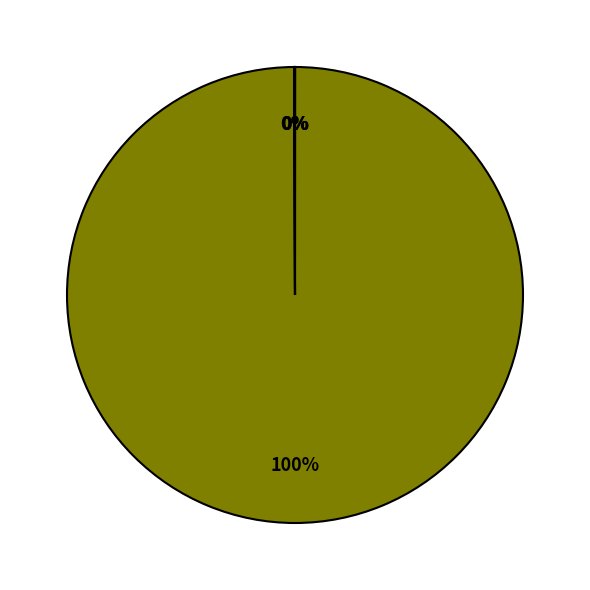

To the nearest percent, what is the average slice percentage?

25%